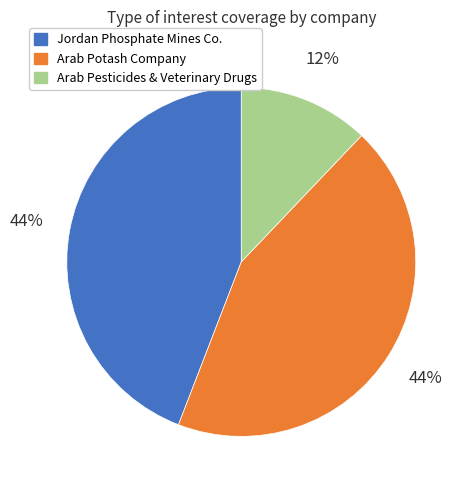

Does Arab Potash Company represent more than half of the total?

No